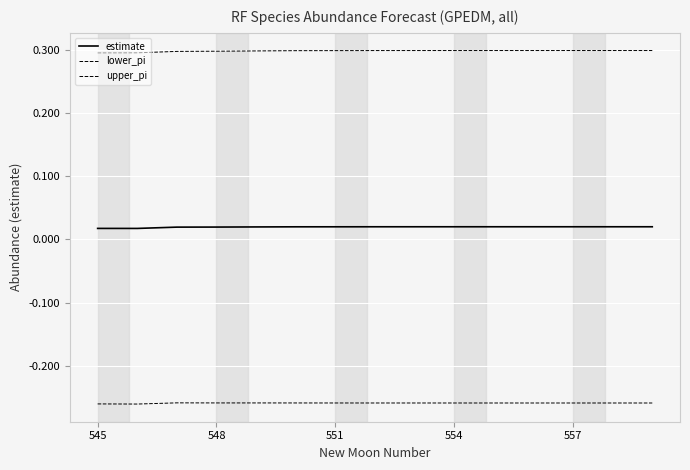

How many lines are shown in the chart?

3